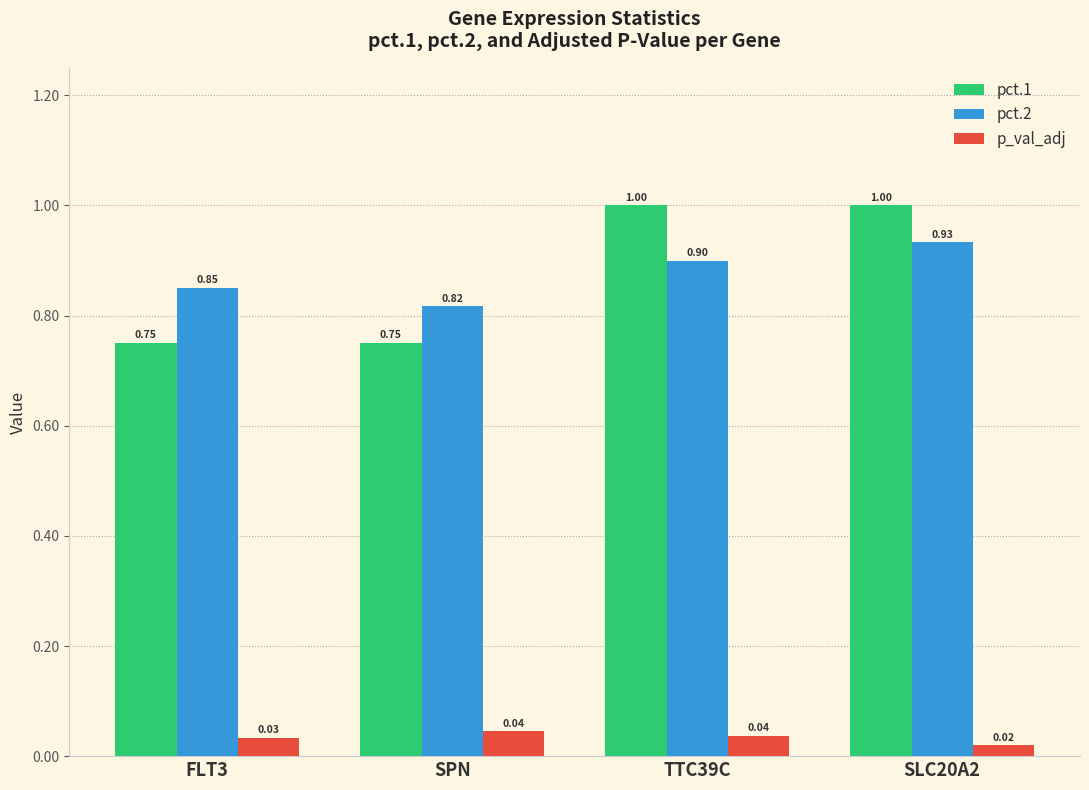

What is the difference between the highest and lowest values at SLC20A2?

1.0